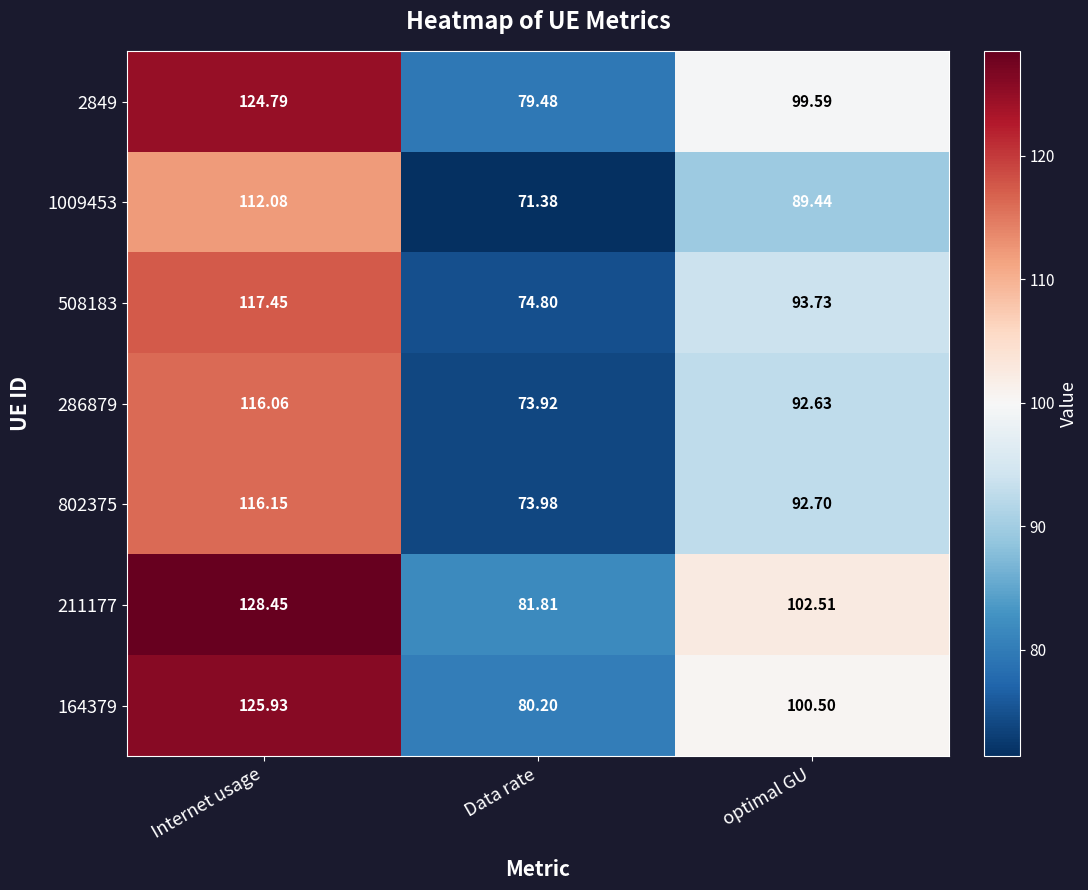

Which series changed the most between Data rate and optimal GU?

211177